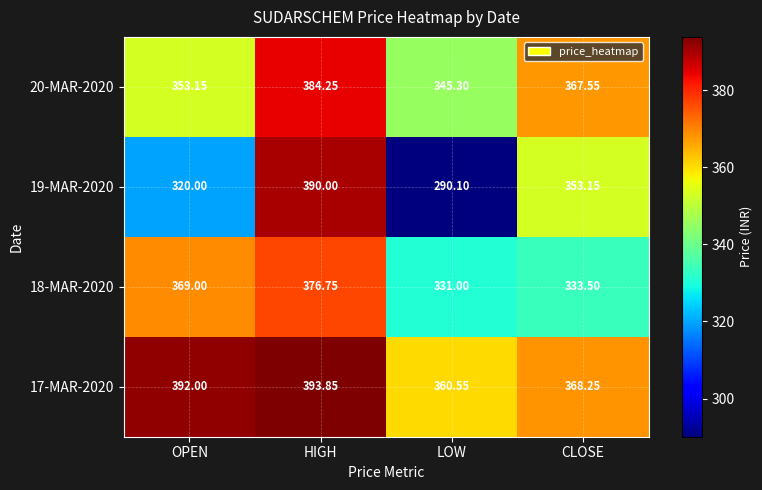

What is the greatest value displayed?

393.9